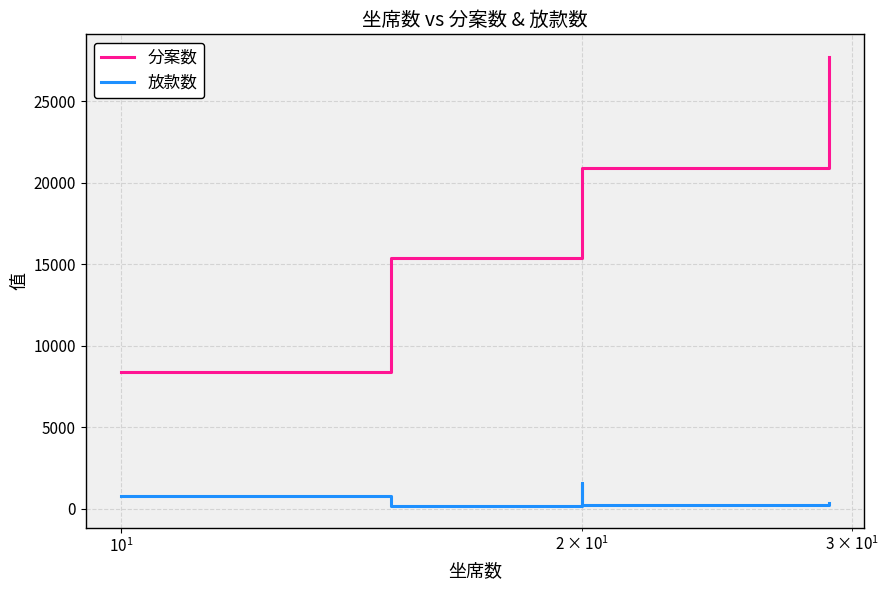

What is the minimum value for 放款数?

208